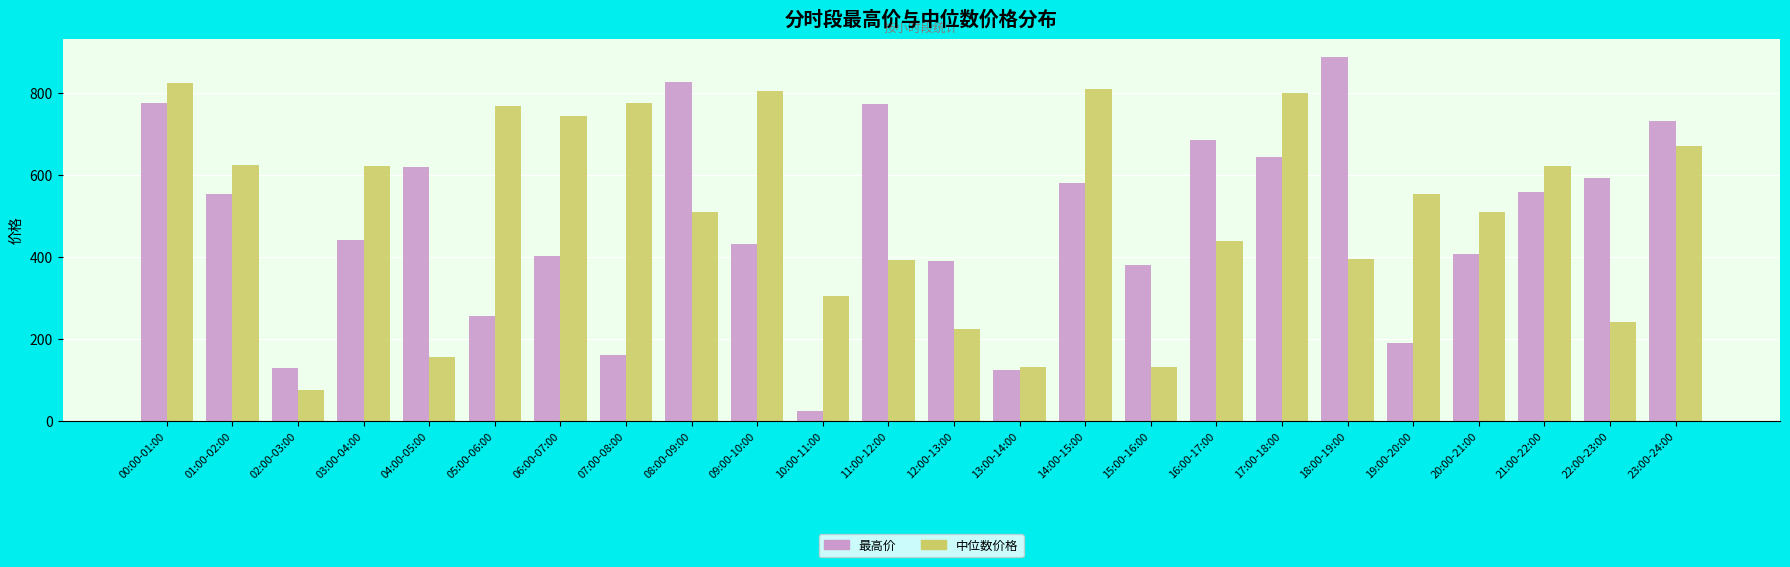

What is the difference between the highest and lowest values at 20:00-21:00?

103.6